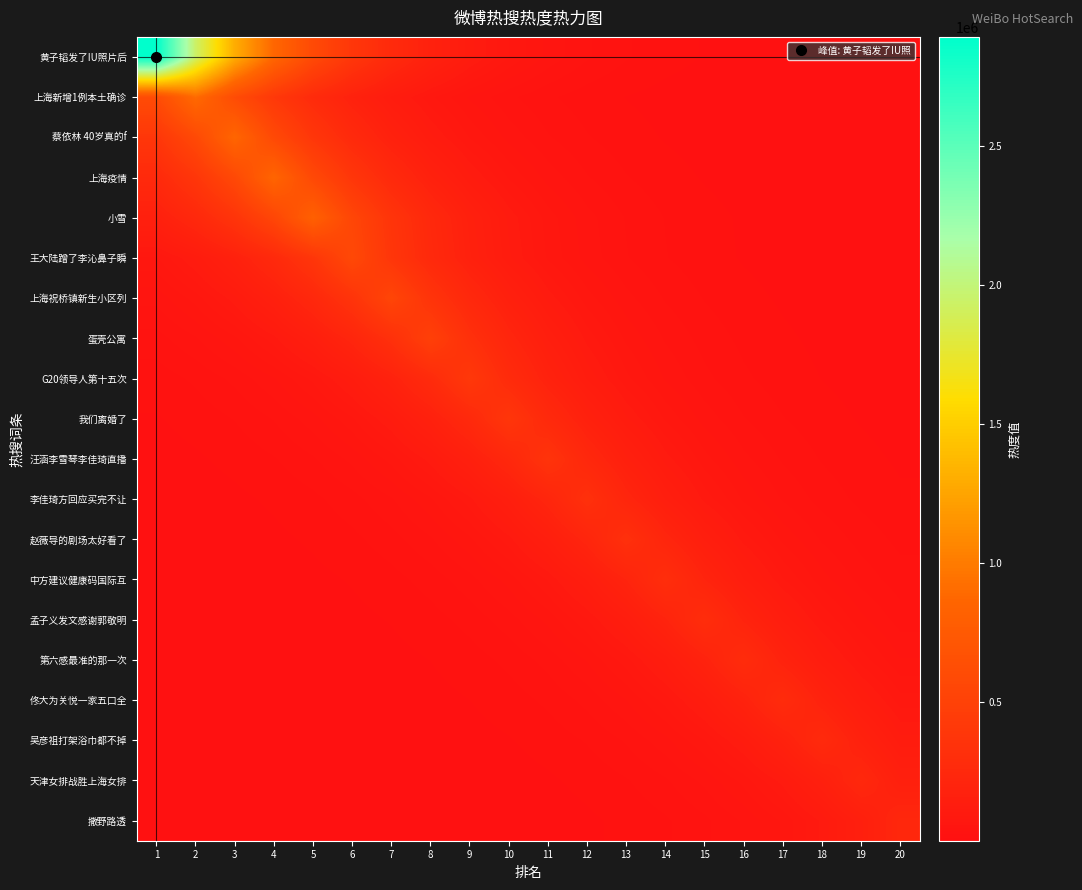

Which label corresponds to the largest value in the chart?

1